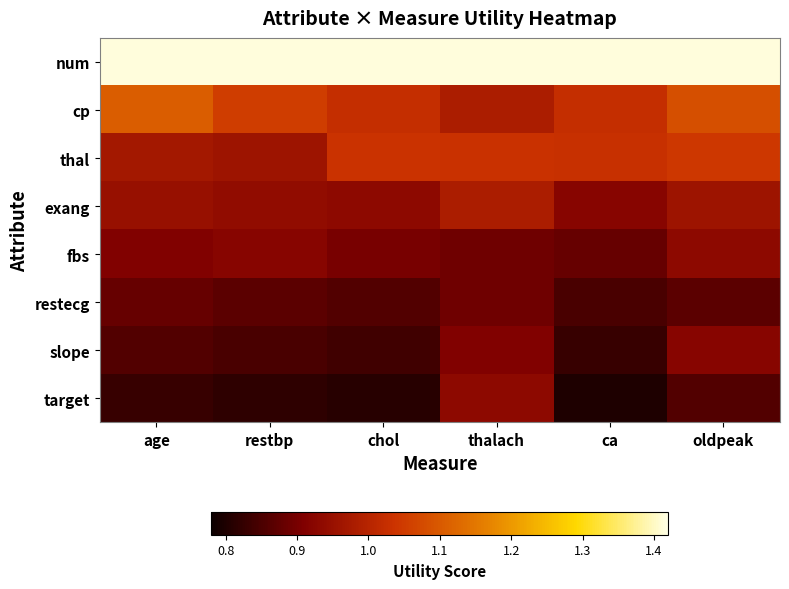

Reading left to right, extract all data points from this chart.

num: age=1.4	restbp=1.4	chol=1.4	thalach=1.4	ca=1.4	oldpeak=1.4
cp: age=1.1	restbp=1.1	chol=1.0	thalach=1.0	ca=1.0	oldpeak=1.1
thal: age=1.0	restbp=1.0	chol=1.0	thalach=1.0	ca=1.0	oldpeak=1.0
exang: age=0.9	restbp=0.9	chol=0.9	thalach=1.0	ca=0.9	oldpeak=1.0
fbs: age=0.9	restbp=0.9	chol=0.9	thalach=0.9	ca=0.9	oldpeak=0.9
restecg: age=0.9	restbp=0.9	chol=0.9	thalach=0.9	ca=0.8	oldpeak=0.9
slope: age=0.9	restbp=0.8	chol=0.8	thalach=0.9	ca=0.8	oldpeak=0.9
target: age=0.8	restbp=0.8	chol=0.8	thalach=0.9	ca=0.8	oldpeak=0.9